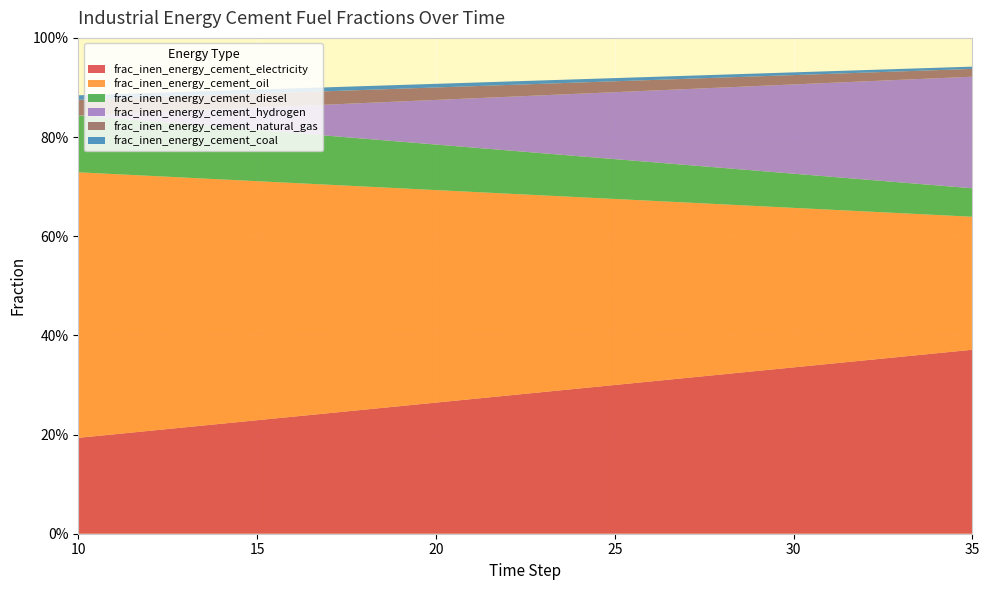

Reading left to right, what are all the values shown in this chart?

frac_inen_energy_cement_electricity: 10=0.2	11=0.2	12=0.2	13=0.2	14=0.2	15=0.2	16=0.2	17=0.2	18=0.3	19=0.3	20=0.3	21=0.3	22=0.3	23=0.3	24=0.3	25=0.3	26=0.3	27=0.3	28=0.3	29=0.3	30=0.3	31=0.3	32=0.3	33=0.4	34=0.4	35=0.4
frac_inen_energy_cement_oil: 10=0.5	11=0.5	12=0.5	13=0.5	14=0.5	15=0.5	16=0.5	17=0.5	18=0.4	19=0.4	20=0.4	21=0.4	22=0.4	23=0.4	24=0.4	25=0.4	26=0.4	27=0.4	28=0.3	29=0.3	30=0.3	31=0.3	32=0.3	33=0.3	34=0.3	35=0.3
frac_inen_energy_cement_diesel: 10=0.1	11=0.1	12=0.1	13=0.1	14=0.1	15=0.1	16=0.1	17=0.1	18=0.1	19=0.1	20=0.1	21=0.1	22=0.1	23=0.1	24=0.1	25=0.1	26=0.1	27=0.1	28=0.1	29=0.1	30=0.1	31=0.1	32=0.1	33=0.1	34=0.1	35=0.1
frac_inen_energy_cement_hydrogen: 10=0.0	11=0.0	12=0.0	13=0.0	14=0.0	15=0.0	16=0.1	17=0.1	18=0.1	19=0.1	20=0.1	21=0.1	22=0.1	23=0.1	24=0.1	25=0.1	26=0.1	27=0.2	28=0.2	29=0.2	30=0.2	31=0.2	32=0.2	33=0.2	34=0.2	35=0.2
frac_inen_energy_cement_natural_gas: 10=0.0	11=0.0	12=0.0	13=0.0	14=0.0	15=0.0	16=0.0	17=0.0	18=0.0	19=0.0	20=0.0	21=0.0	22=0.0	23=0.0	24=0.0	25=0.0	26=0.0	27=0.0	28=0.0	29=0.0	30=0.0	31=0.0	32=0.0	33=0.0	34=0.0	35=0.0
frac_inen_energy_cement_coal: 10=0.0	11=0.0	12=0.0	13=0.0	14=0.0	15=0.0	16=0.0	17=0.0	18=0.0	19=0.0	20=0.0	21=0.0	22=0.0	23=0.0	24=0.0	25=0.0	26=0.0	27=0.0	28=0.0	29=0.0	30=0.0	31=0.0	32=0.0	33=0.0	34=0.0	35=0.0